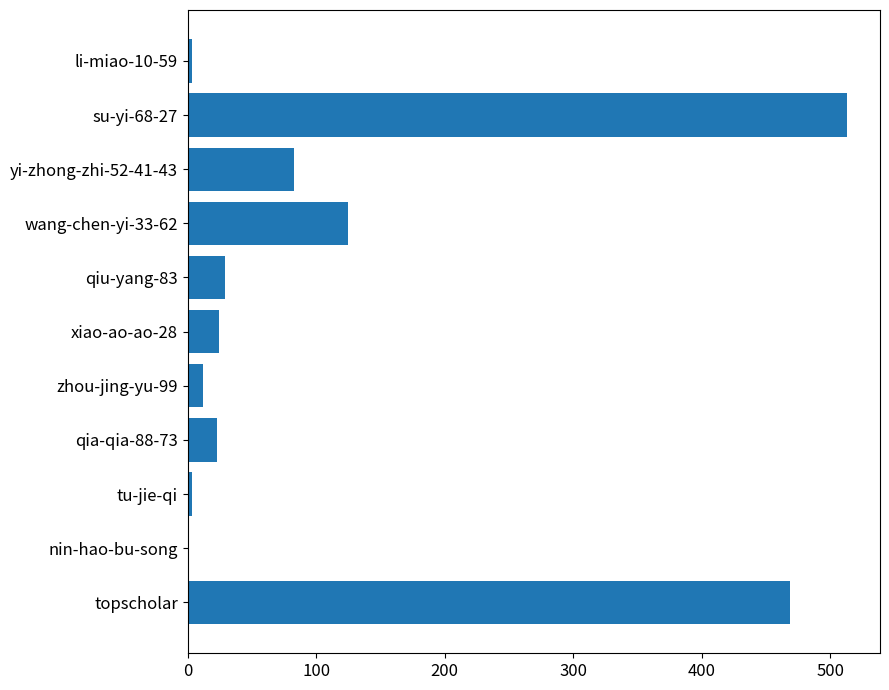

At which category does the chart reach its peak across all series?

su-yi-68-27